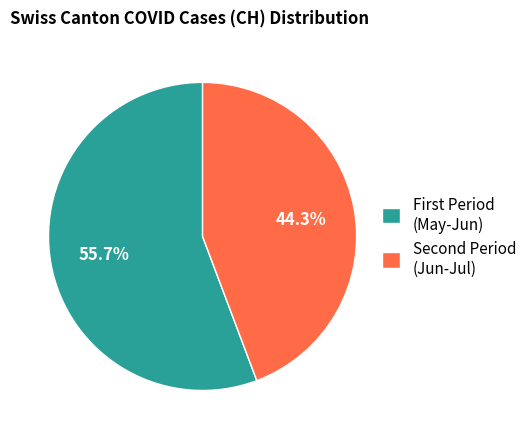

Rank the categories by value from highest to lowest.

First Period (May-Jun), Second Period (Jun-Jul)